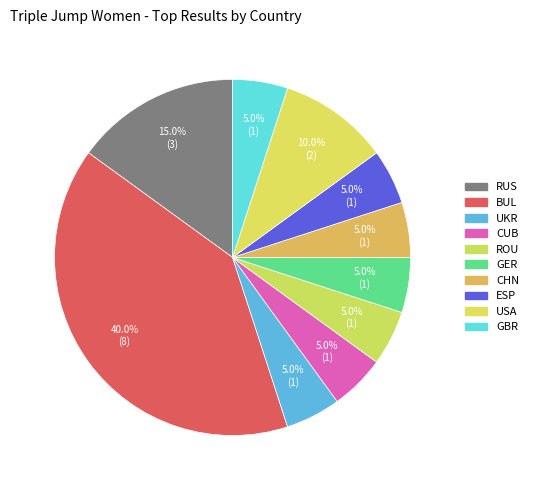

Count the number of slices in the pie.

10